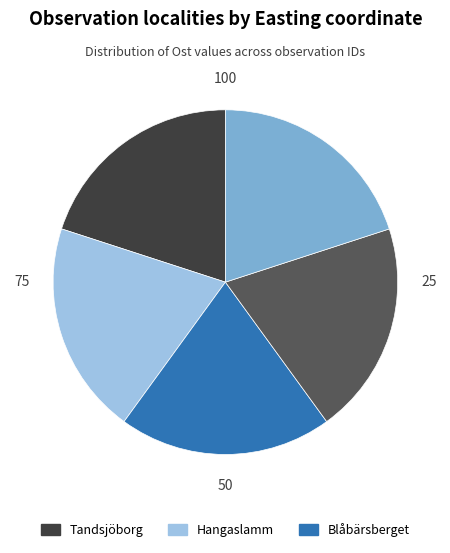

Is there a majority slice in this chart?

No